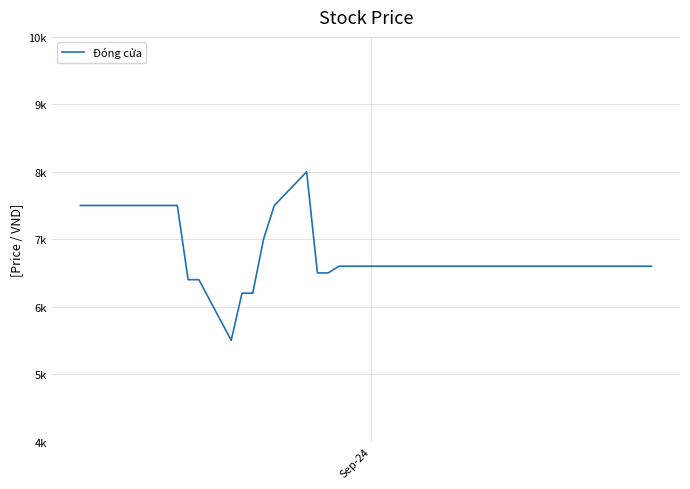

Does the chart have visible grid lines?

Yes